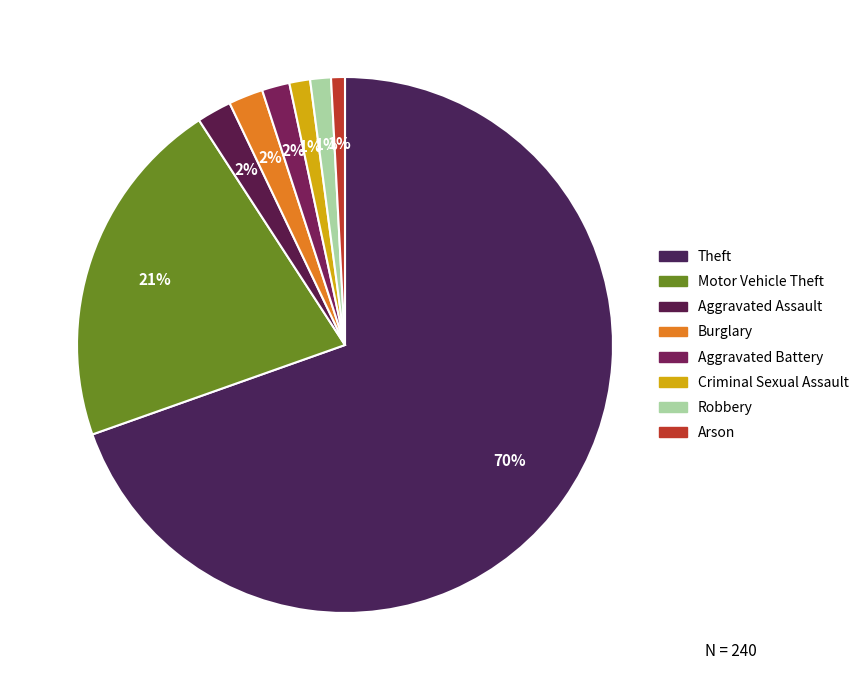

To the nearest percent, what is the difference between the largest and smallest slice percentages?

69%